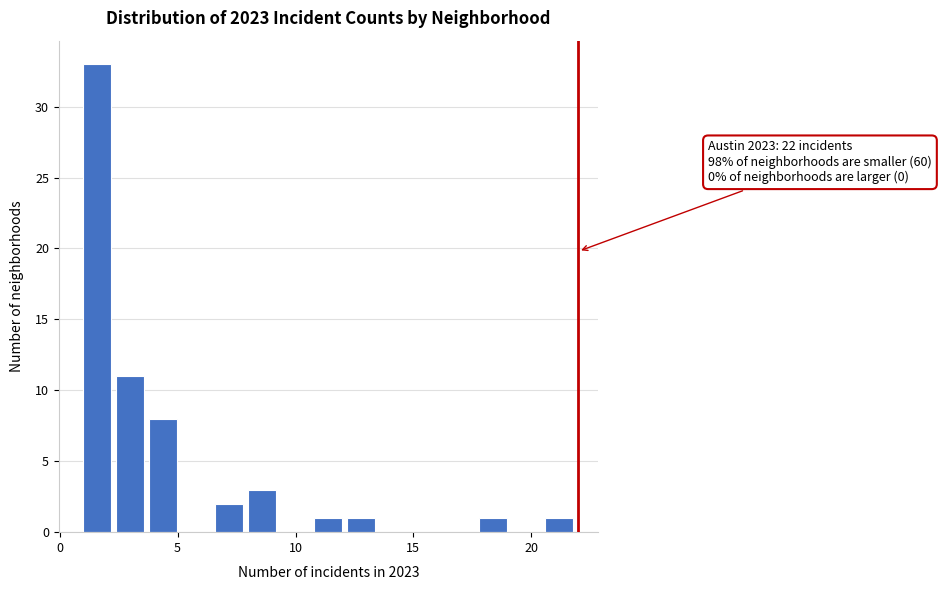

Around what value on the x-axis is the tallest bar? Give the approximate position of its centre, as read against the axis.

1.5